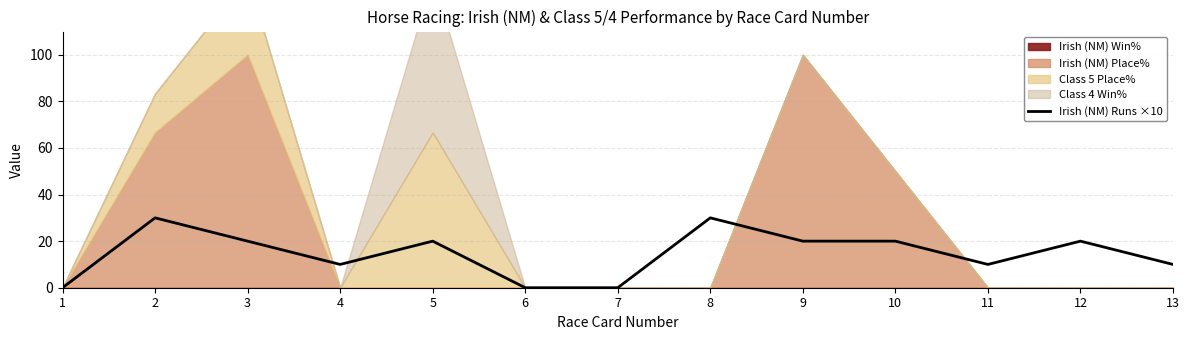

Which label corresponds to the largest value in the chart?

2